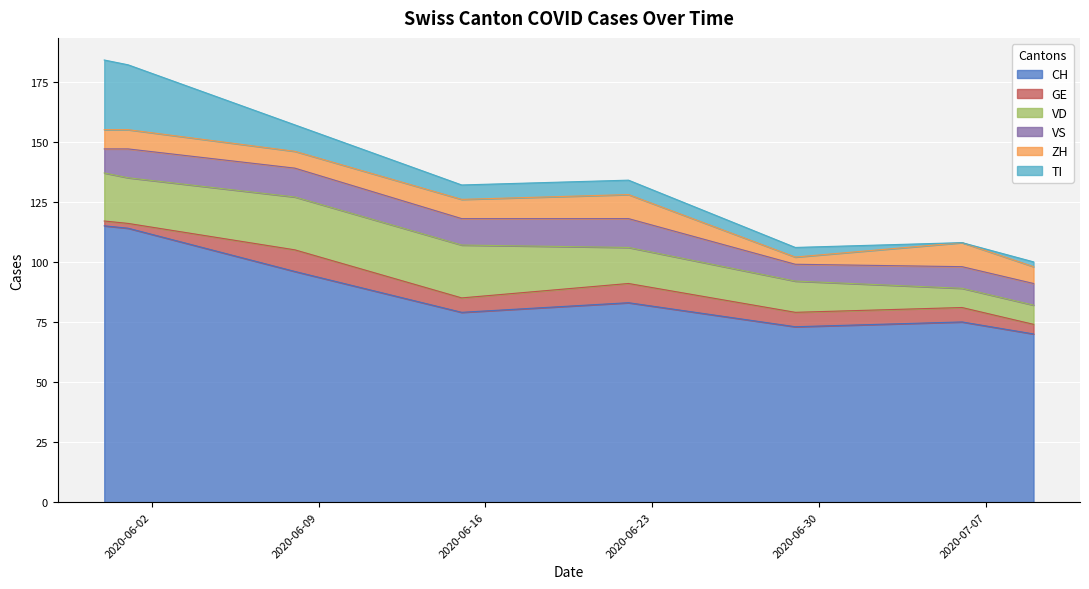

What is the difference between the VD values at 2020-06-22 and 2020-06-15?

7